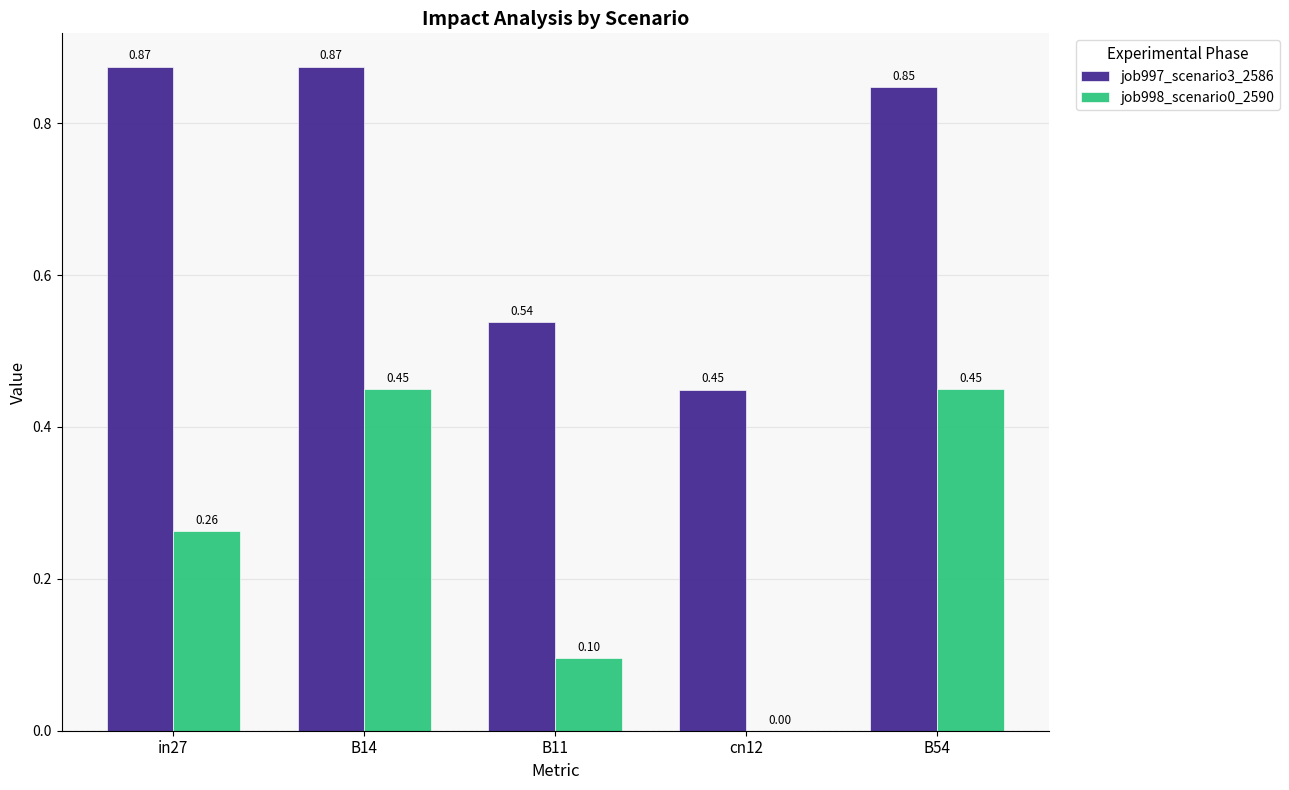

What is the sum of all job997_scenario3_2586 values?

3.6